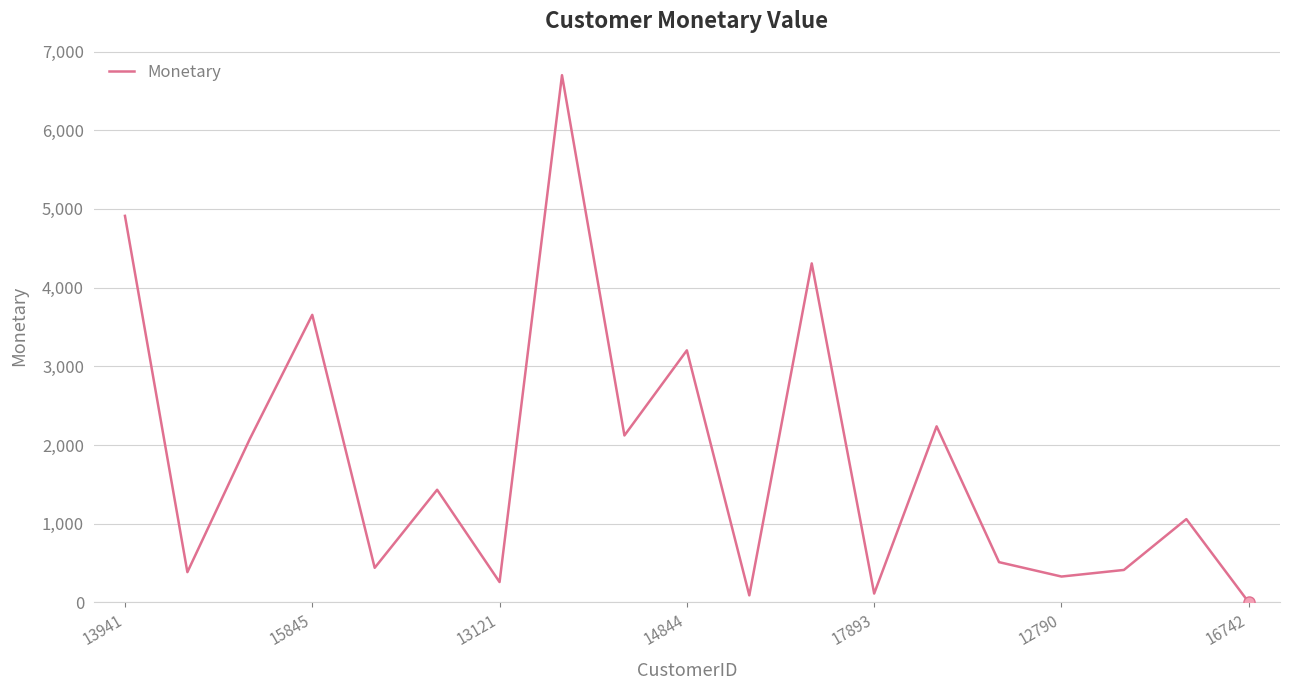

What is the greatest value displayed?

6700